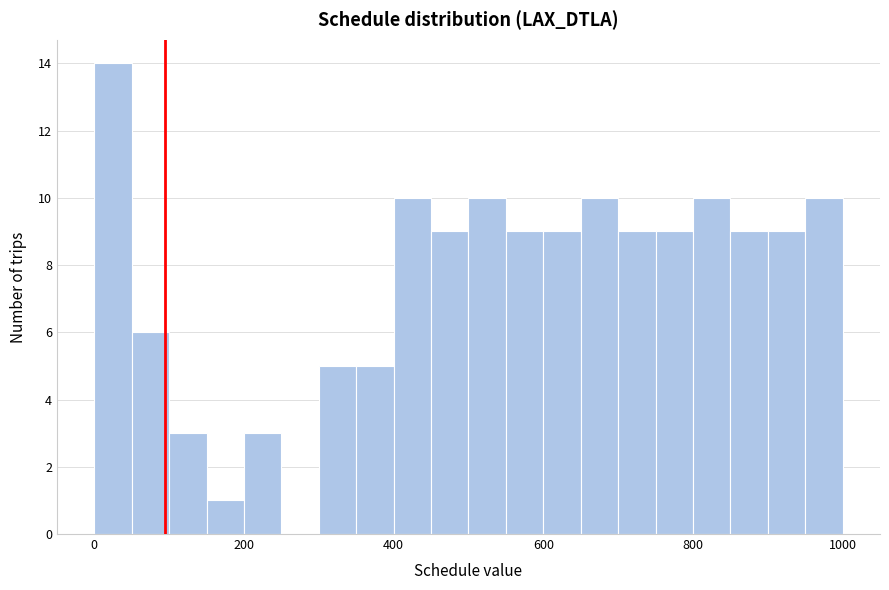

Read against the x-axis, roughly where is the centre of the tallest bar?

20